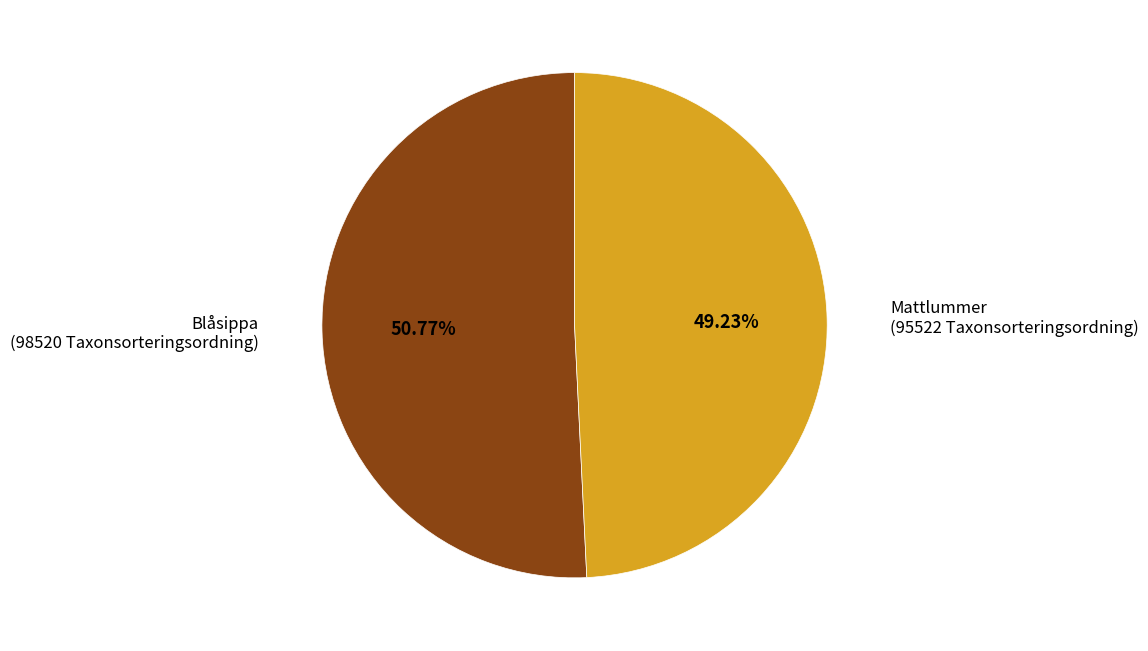

Count the number of slices in the pie.

2